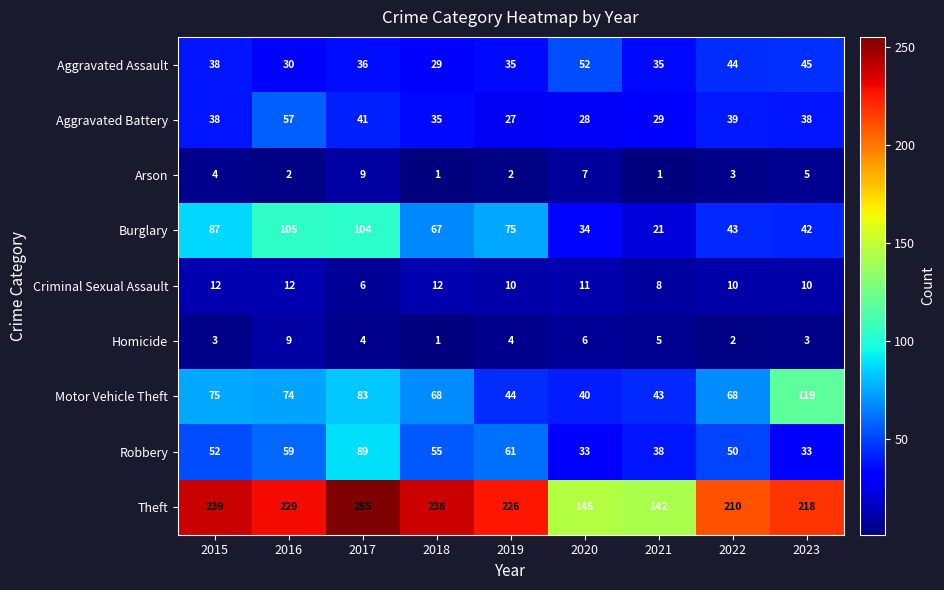

Is the value of Criminal Sexual Assault at 2020 greater than the value of Homicide at 2017?

Yes